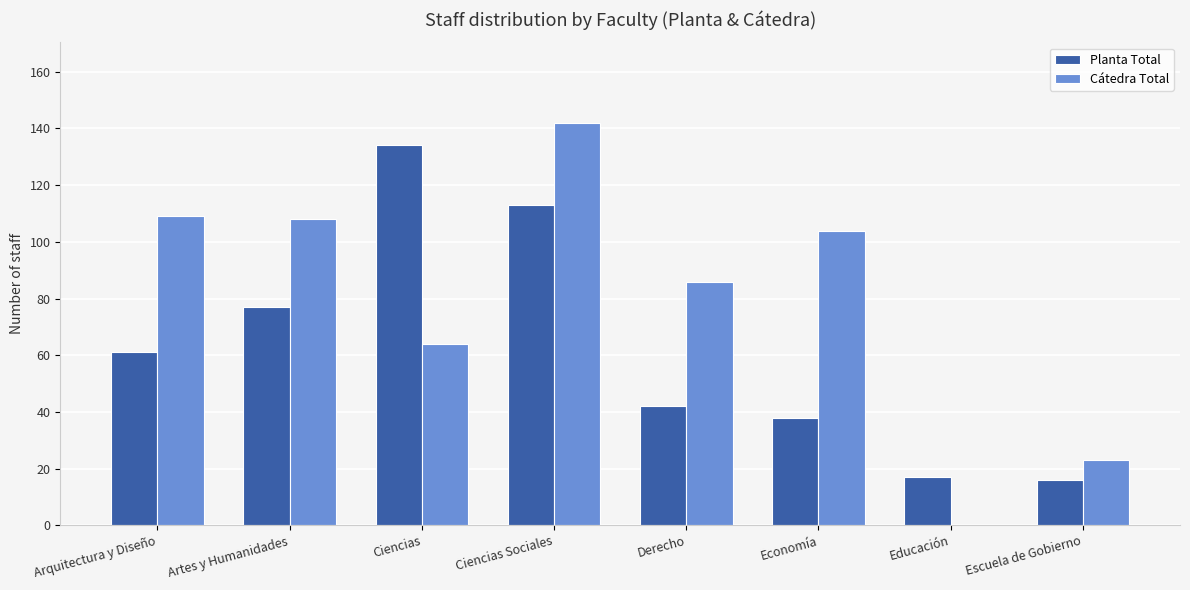

At which label is Planta Total closest to 75?

Artes y Humanidades